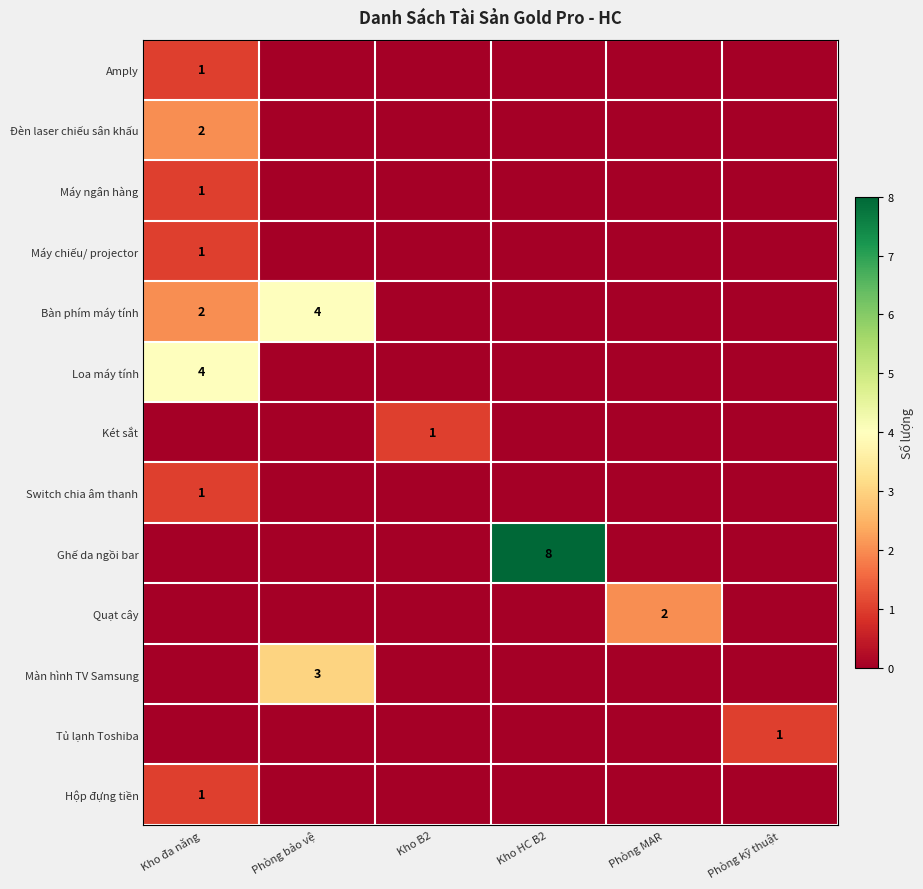

The Loa máy tính series shows 4 at Kho đa năng. True or false?

True